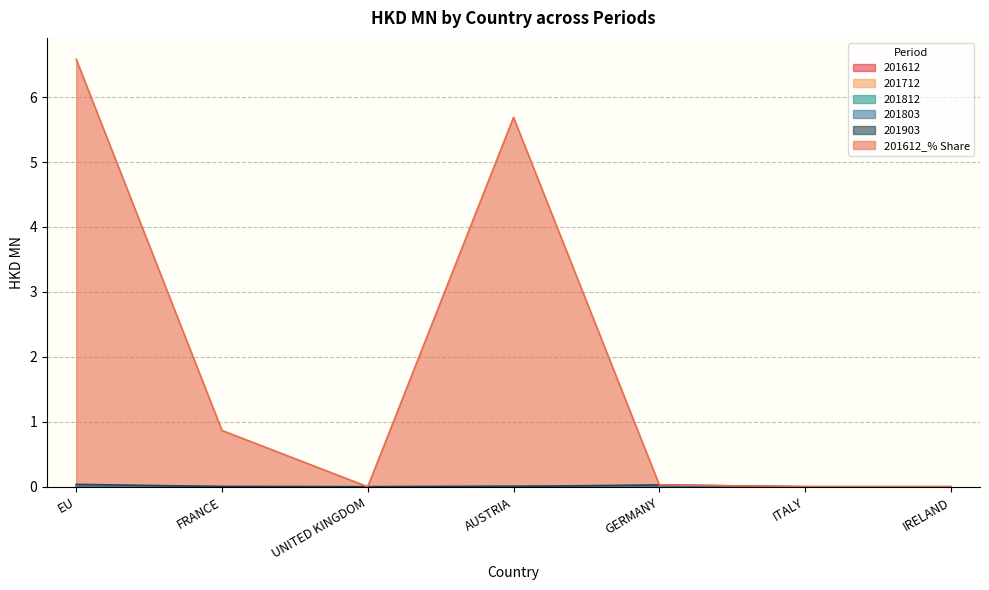

Does the chart have visible grid lines?

Yes